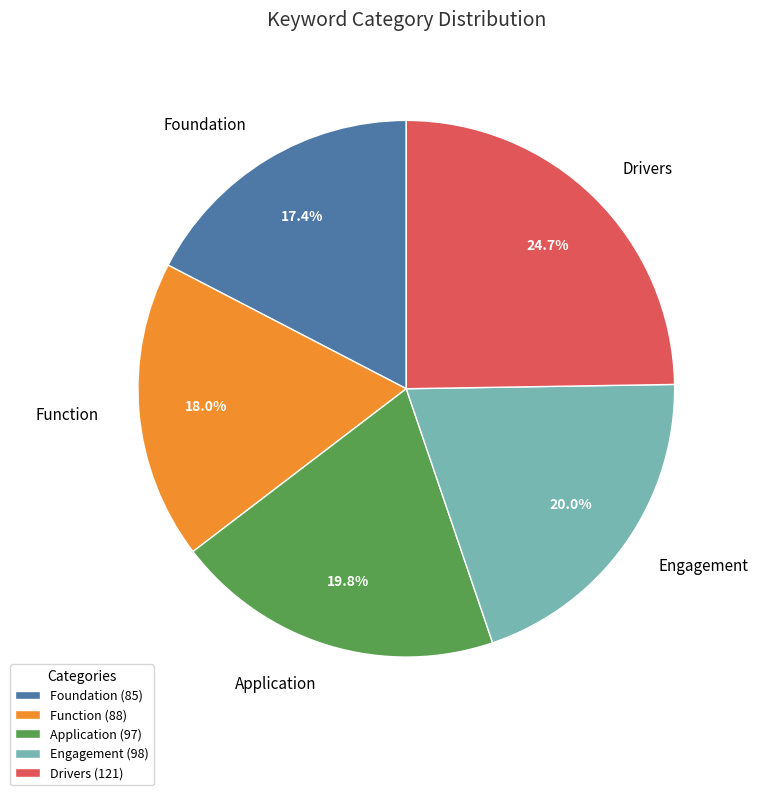

How many slices are in this pie chart?

5